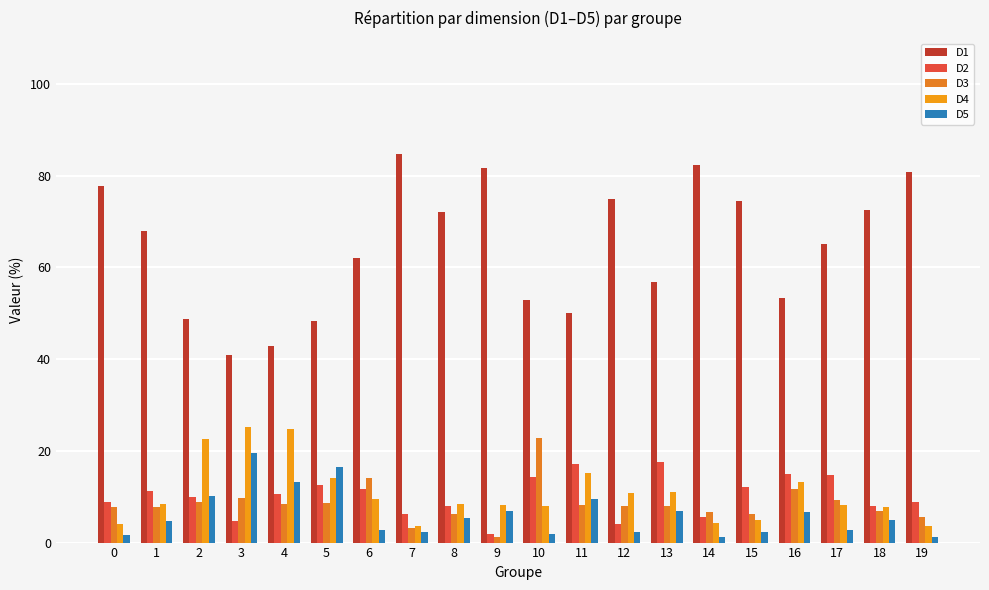

What is the difference between the maximum and minimum values in the D2 series?

15.7